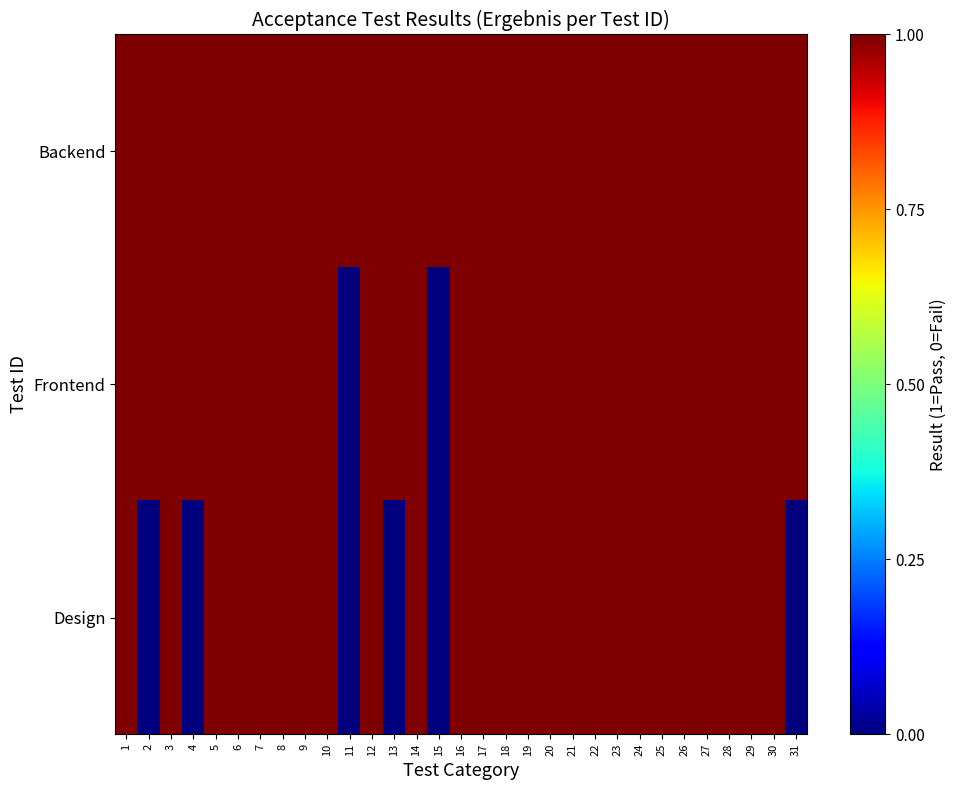

What is the difference between the highest and lowest values at 4?

1